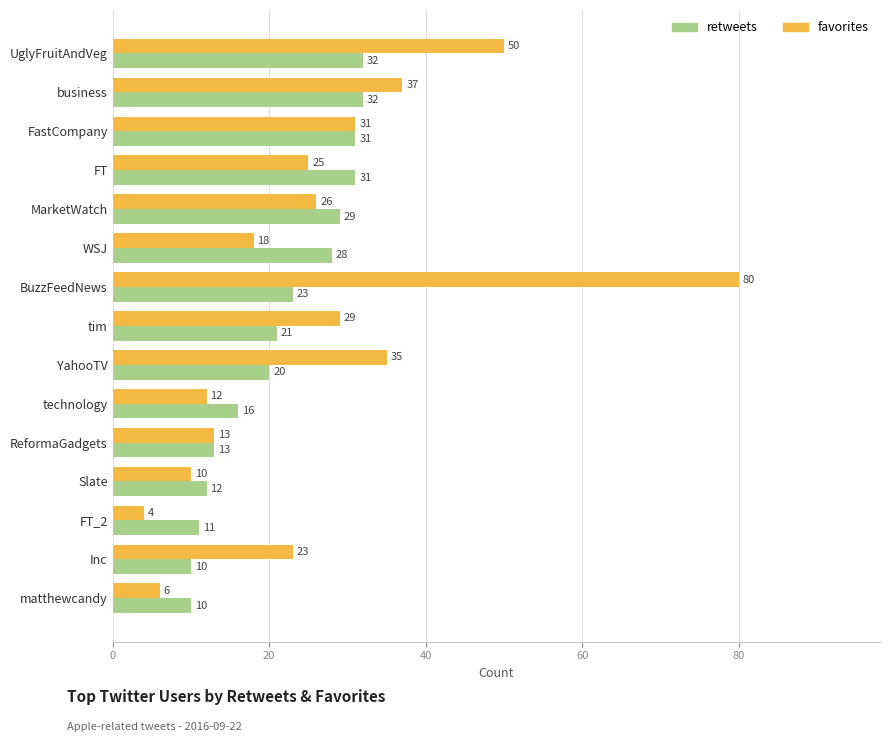

At which category does the chart reach its peak across all series?

BuzzFeedNews